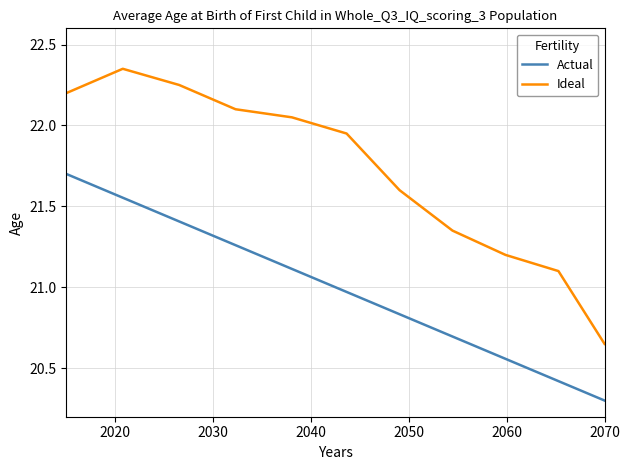

Which series has the largest range (max minus min)?

Ideal